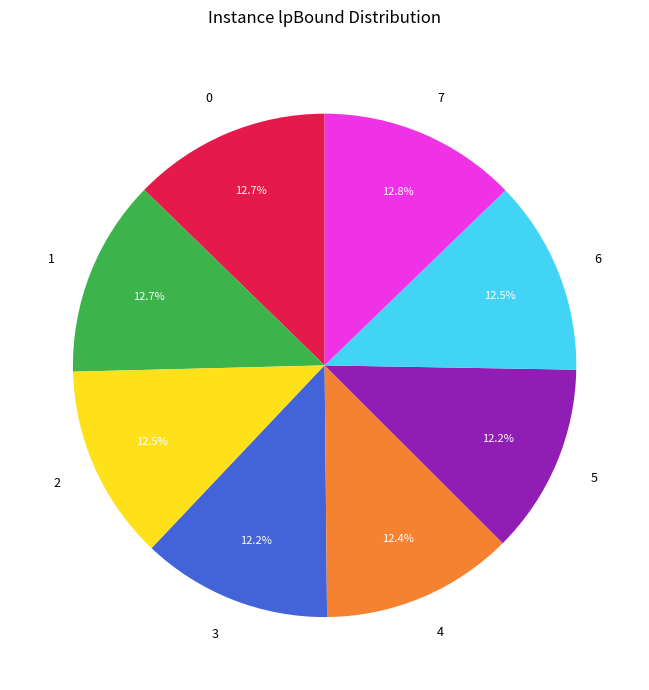

How many slices are in this pie chart?

8